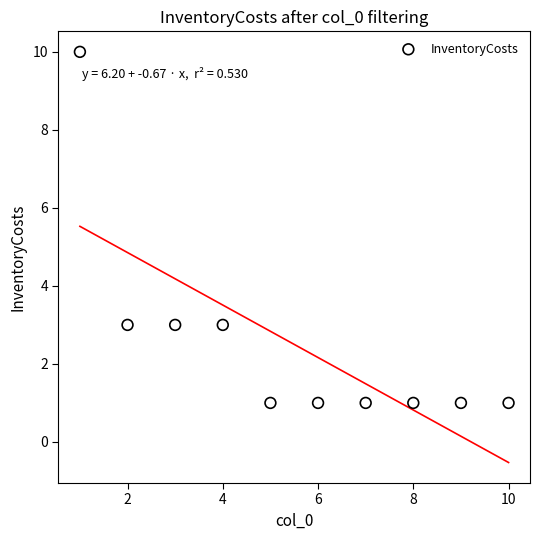

What is the average X value?

6